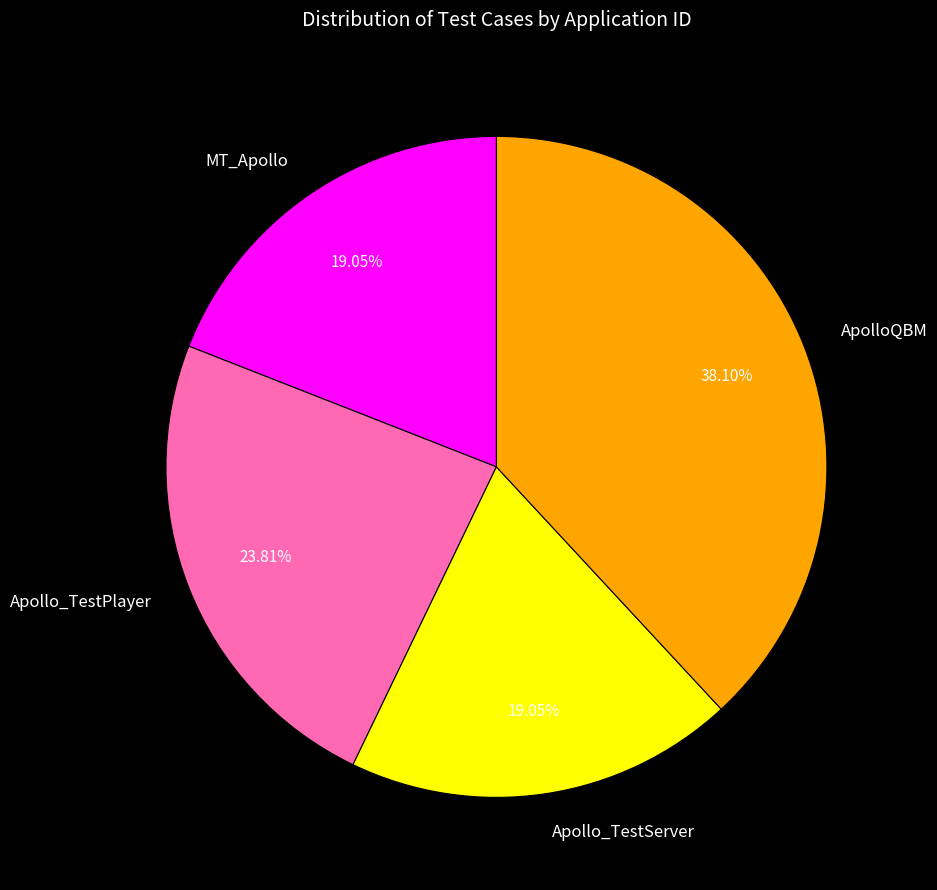

How many slices are in this pie chart?

4